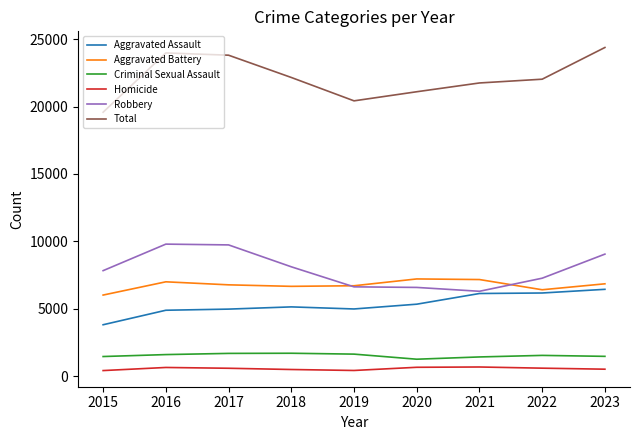

True or false: Criminal Sexual Assault has a value of 362 at 2016.

False